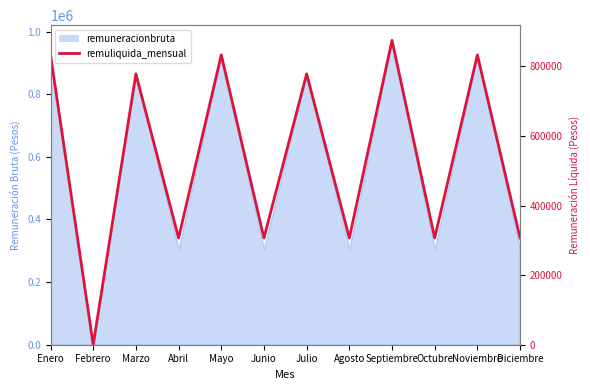

The value at Octubre is 306667. True or false?

True